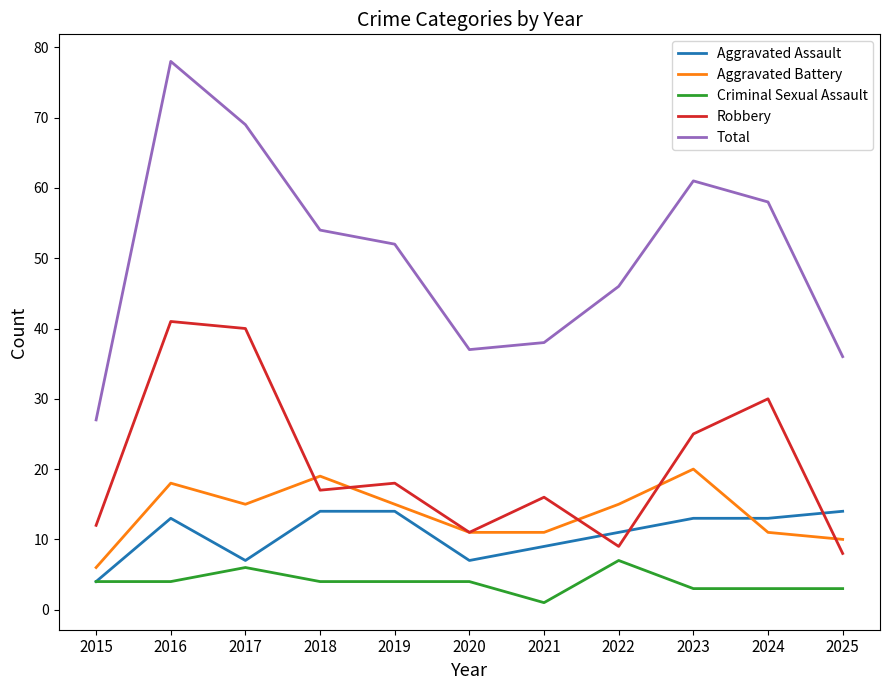

The value of Robbery at 2016 is 41. True or false?

True